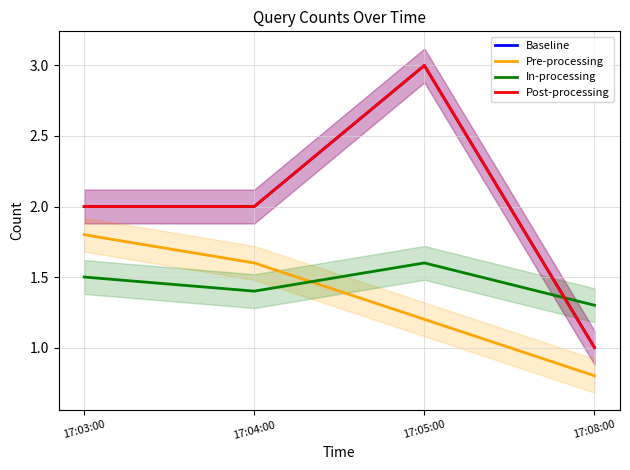

How many values in the Post-processing series exceed 2?

1